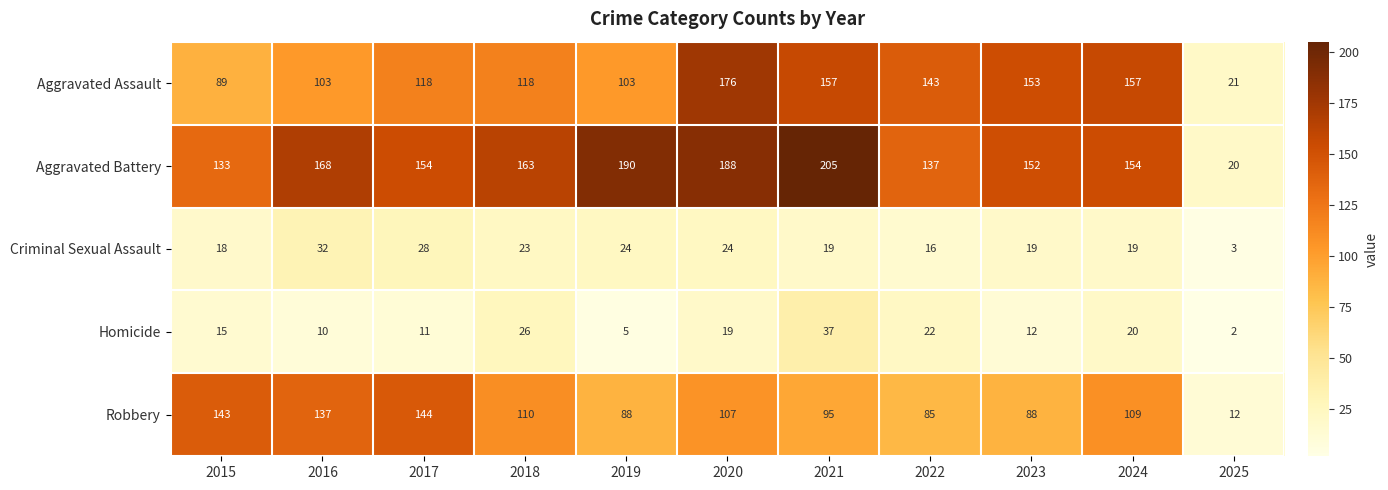

At which category does the chart reach its peak across all series?

2021